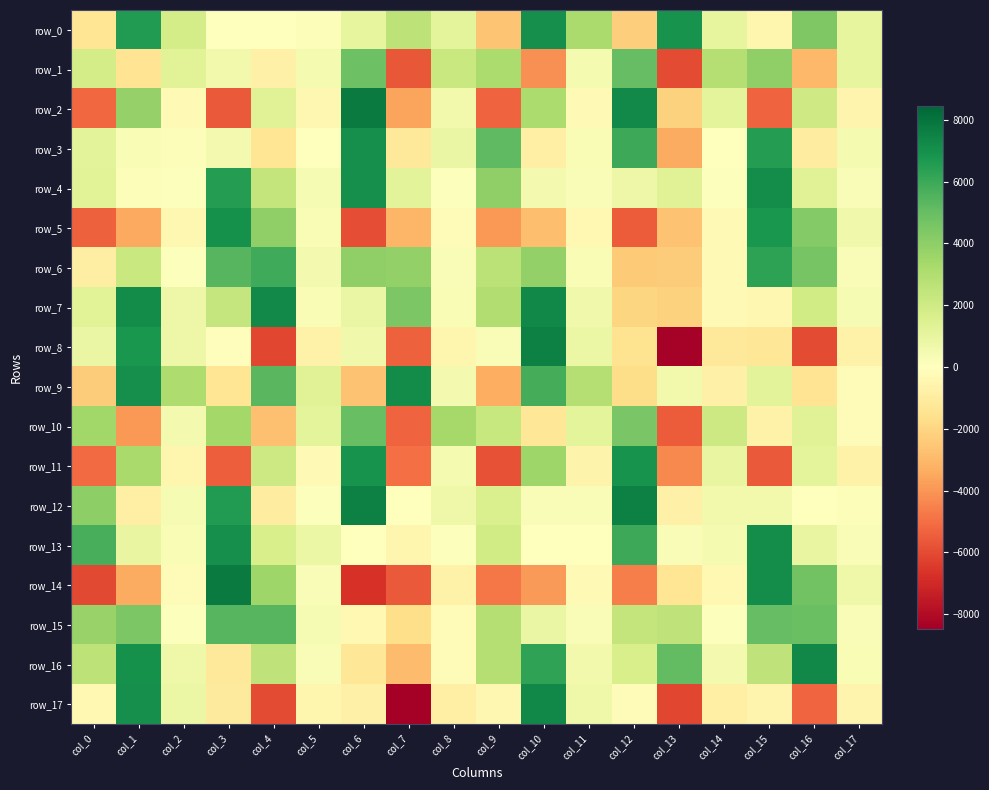

At which label is row_9 closest to 1911?

col_5